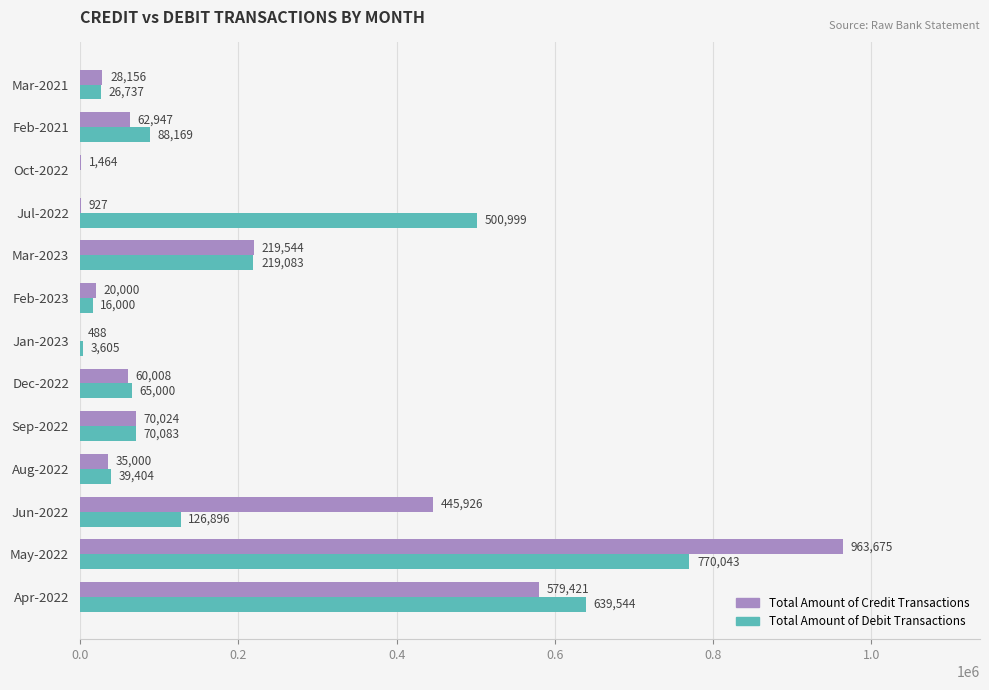

Which series changed the most between Feb-2023 and Jul-2022?

Total Amount of Debit Transactions